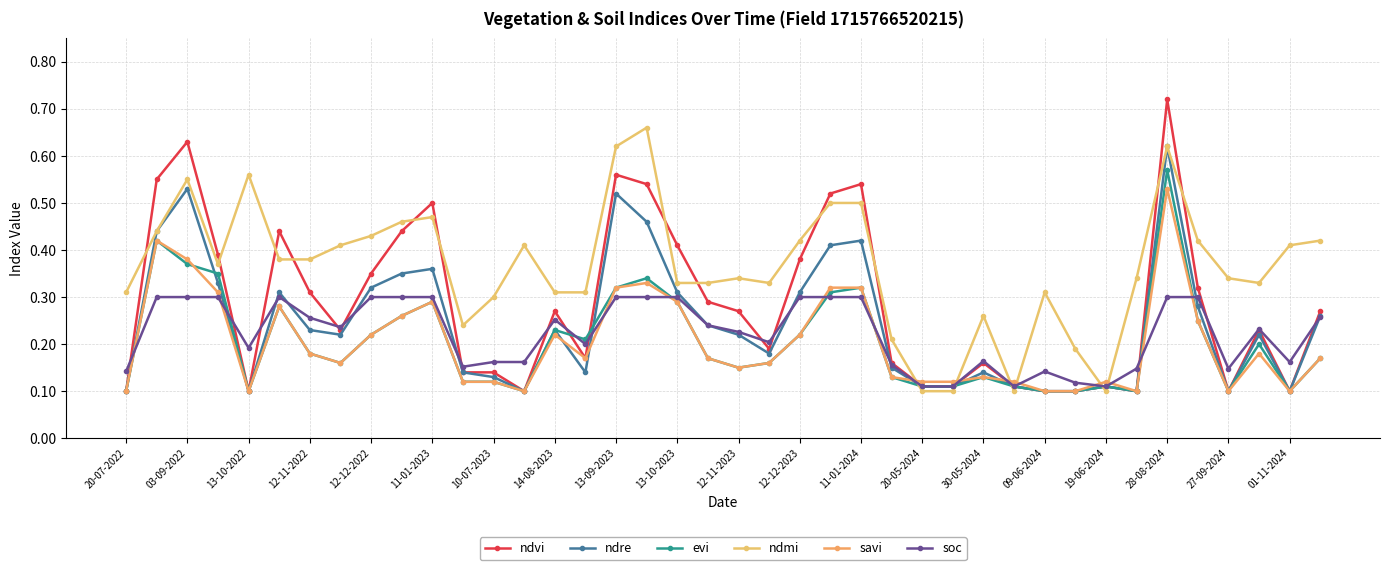

What are all the series names shown in the legend?

ndvi, ndre, evi, ndmi, savi, soc